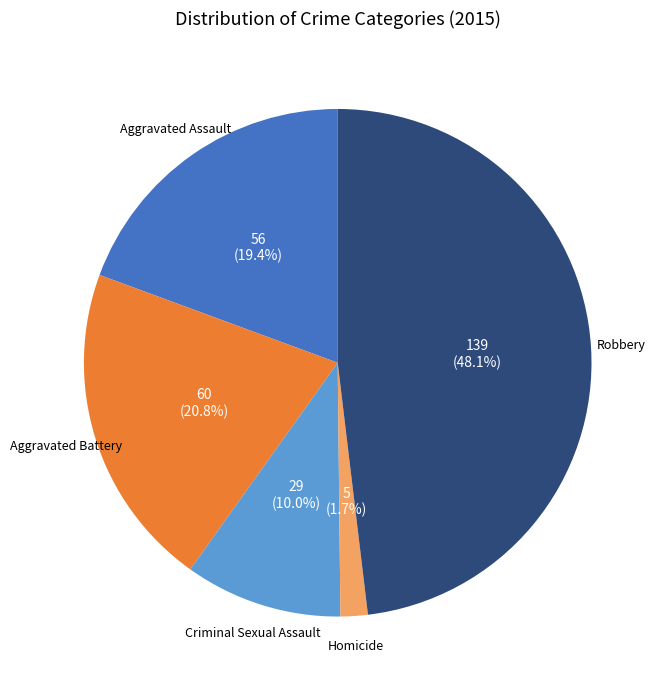

Is there a majority slice in this chart?

No